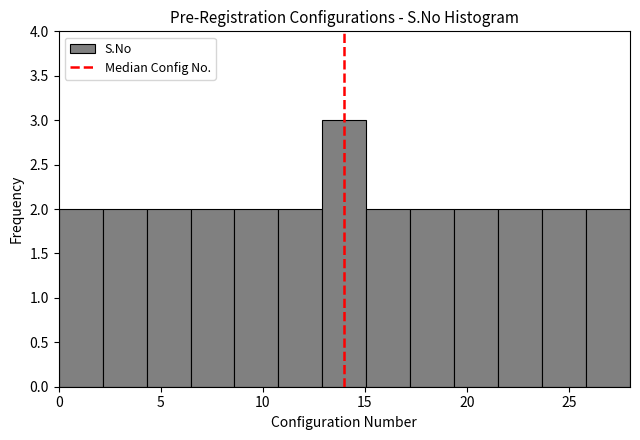

Reading left to right, transcribe this chart: for each bar, give the range it covers on the x-axis and its height. Neither the bar edges nor the heights are printed on the chart, so give them approximately, as read against the axes.

0.0 to 2.0: 2
2.0 to 4.5: 2
4.5 to 6.5: 2
6.5 to 8.5: 2
8.5 to 11.0: 2
11.0 to 13.0: 2
13.0 to 15.0: 3
15.0 to 17.0: 2
17.0 to 19.5: 2
19.5 to 21.5: 2
21.5 to 23.5: 2
23.5 to 26.0: 2
26.0 to 28.0: 2